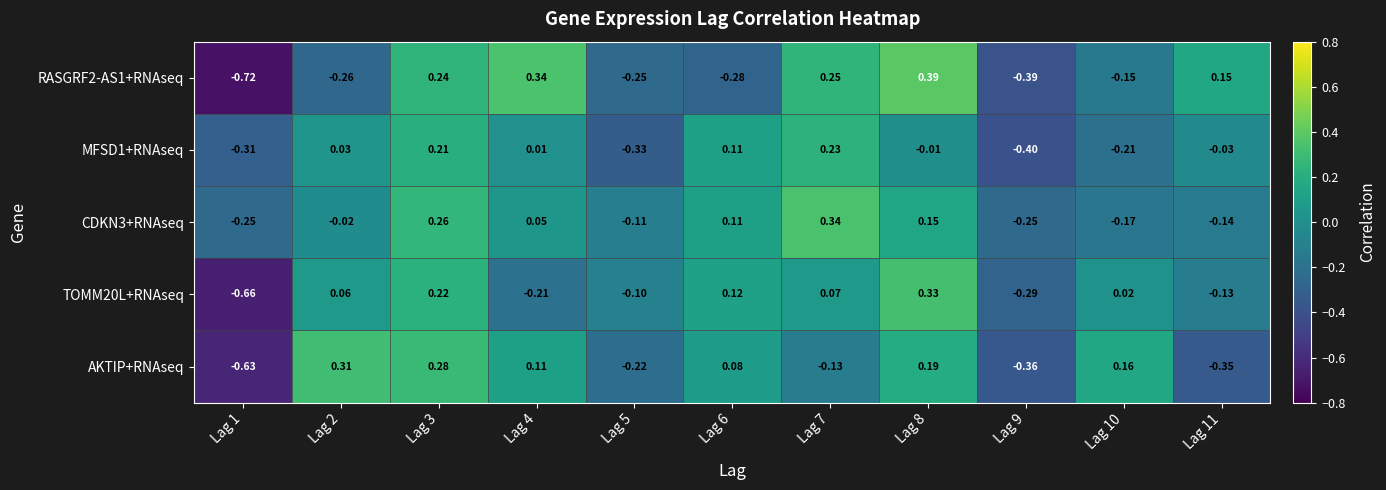

Is the value of TOMM20L+RNAseq at Lag 3 greater than the value of AKTIP+RNAseq at Lag 6?

Yes